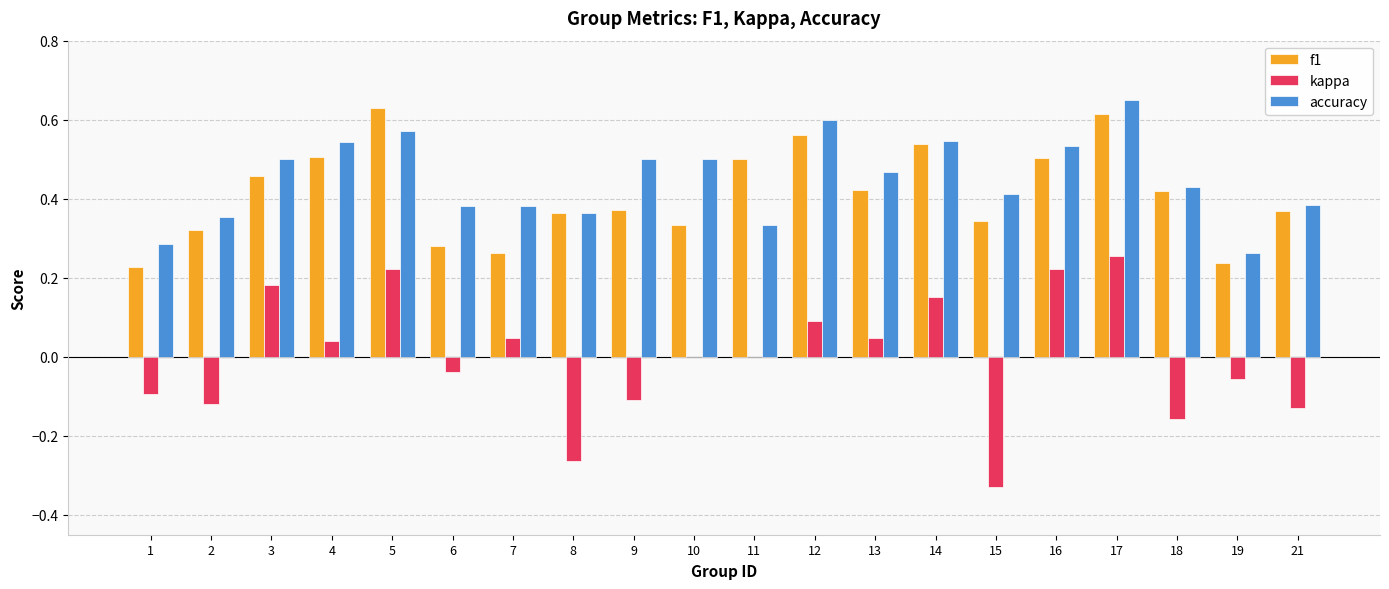

What is the sum of the f1 values at 5 and 1?

0.9